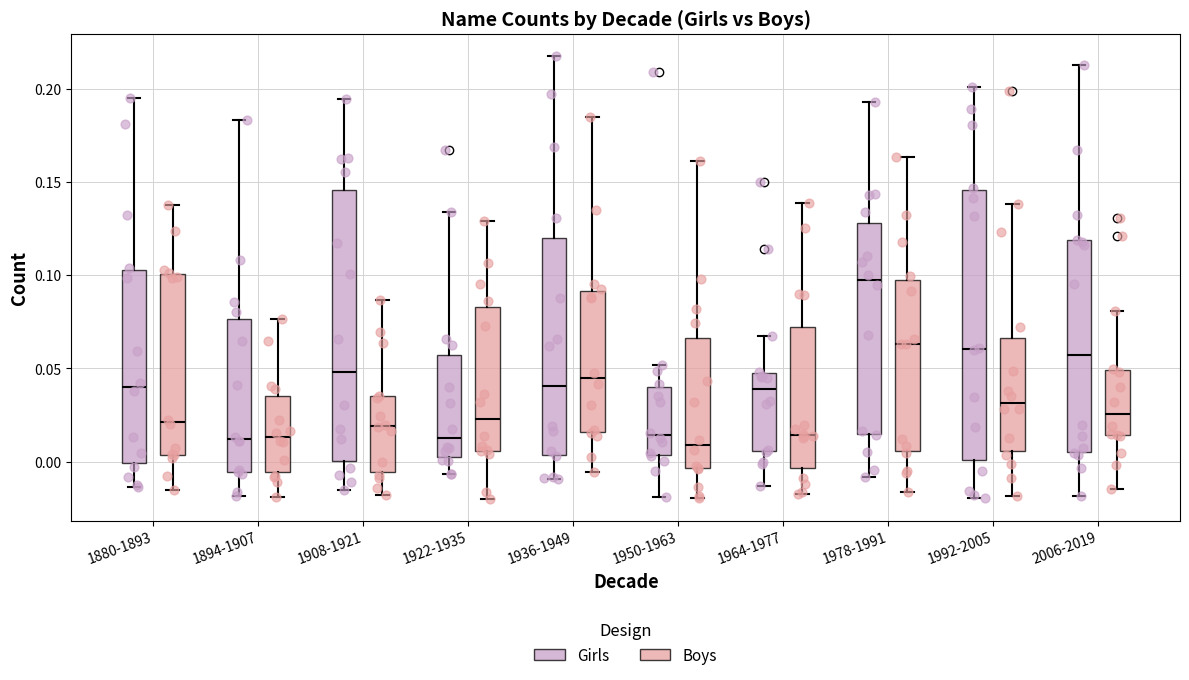

Reading left to right, read every box against the y-axis: the position of its median line, the range the box covers, and the ends of its whiskers. The values are not printed on the chart, so give them approximately, as read against the axis.

1880-1893 (Girls): median 0.040, box 0.000 to 0.105, whiskers -0.015 to 0.195
1880-1893 (Boys): median 0.020, box 0.005 to 0.100, whiskers -0.015 to 0.140
1894-1907 (Girls): median 0.010, box -0.005 to 0.075, whiskers -0.020 to 0.185
1894-1907 (Boys): median 0.015, box -0.005 to 0.035, whiskers -0.020 to 0.075
1908-1921 (Girls): median 0.050, box 0.000 to 0.145, whiskers -0.015 to 0.195
1908-1921 (Boys): median 0.020, box -0.005 to 0.035, whiskers -0.020 to 0.085
1922-1935 (Girls): median 0.015, box 0.000 to 0.055, whiskers -0.005 to 0.135
1922-1935 (Boys): median 0.025, box 0.005 to 0.085, whiskers -0.020 to 0.130
1936-1949 (Girls): median 0.040, box 0.005 to 0.120, whiskers -0.010 to 0.220
1936-1949 (Boys): median 0.045, box 0.015 to 0.090, whiskers -0.005 to 0.185
1950-1963 (Girls): median 0.015, box 0.005 to 0.040, whiskers -0.020 to 0.050
1950-1963 (Boys): median 0.010, box -0.005 to 0.065, whiskers -0.020 to 0.160
1964-1977 (Girls): median 0.040, box 0.005 to 0.050, whiskers -0.015 to 0.070
1964-1977 (Boys): median 0.015, box -0.005 to 0.070, whiskers -0.015 to 0.140
1978-1991 (Girls): median 0.100, box 0.015 to 0.130, whiskers -0.010 to 0.195
1978-1991 (Boys): median 0.065, box 0.005 to 0.095, whiskers -0.015 to 0.165
1992-2005 (Girls): median 0.060, box 0.000 to 0.145, whiskers -0.020 to 0.200
1992-2005 (Boys): median 0.030, box 0.005 to 0.065, whiskers -0.020 to 0.140
2006-2019 (Girls): median 0.055, box 0.005 to 0.120, whiskers -0.020 to 0.215
2006-2019 (Boys): median 0.025, box 0.015 to 0.050, whiskers -0.015 to 0.080